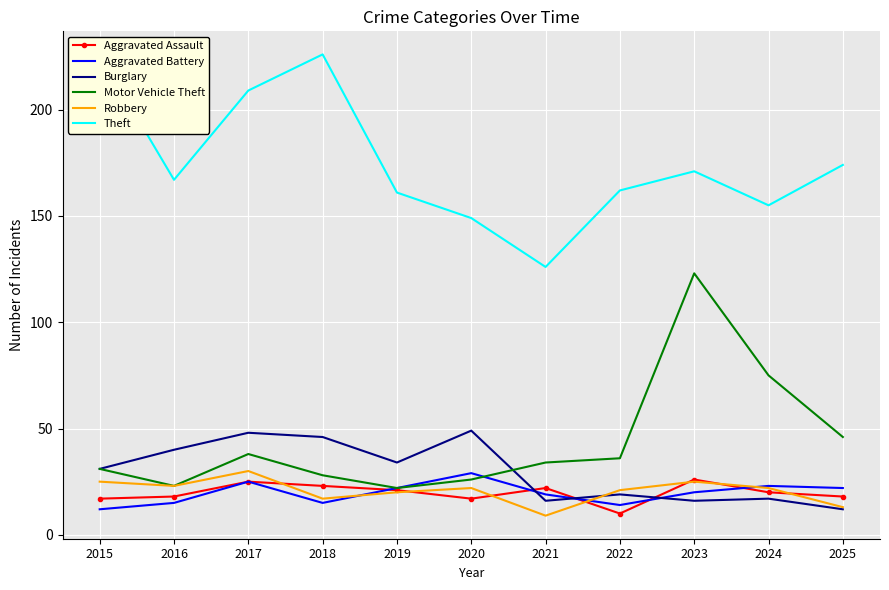

At 2015, list the series in order from smallest to largest.

Aggravated Battery, Aggravated Assault, Robbery, Burglary, Motor Vehicle Theft, Theft